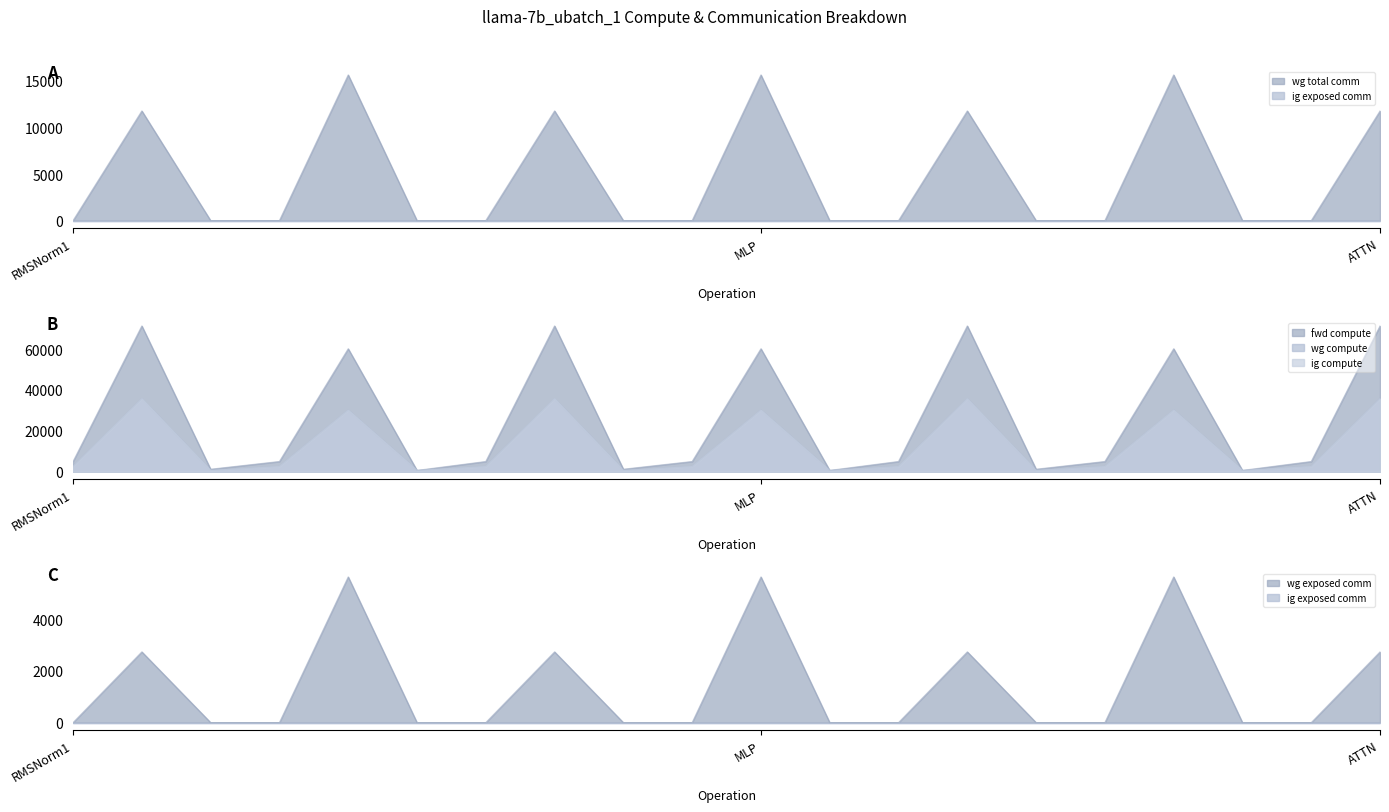

At how many categories does at least one series exceed 19435?

7